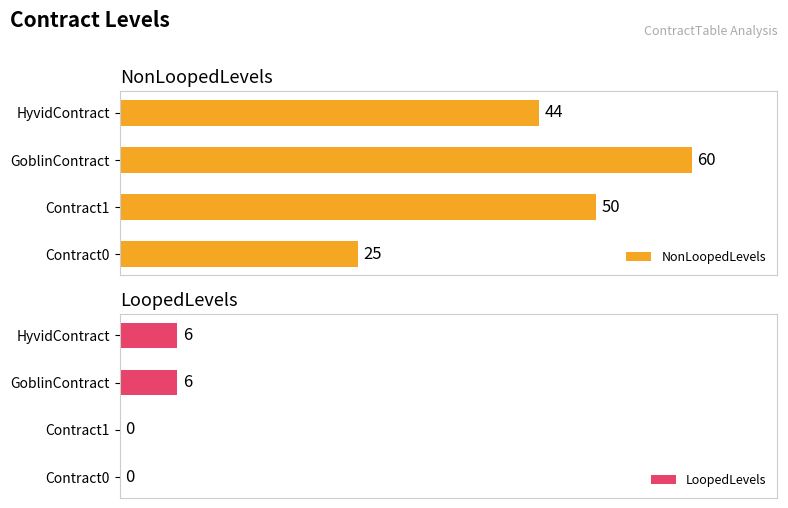

What is the maximum value for NonLoopedLevels?

60